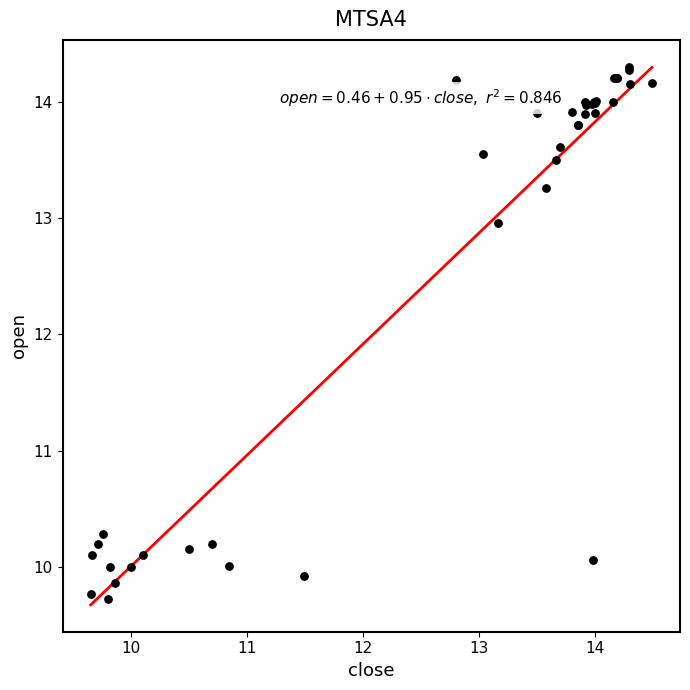

What Y value in the scatter plot is closest to 12?

13.0